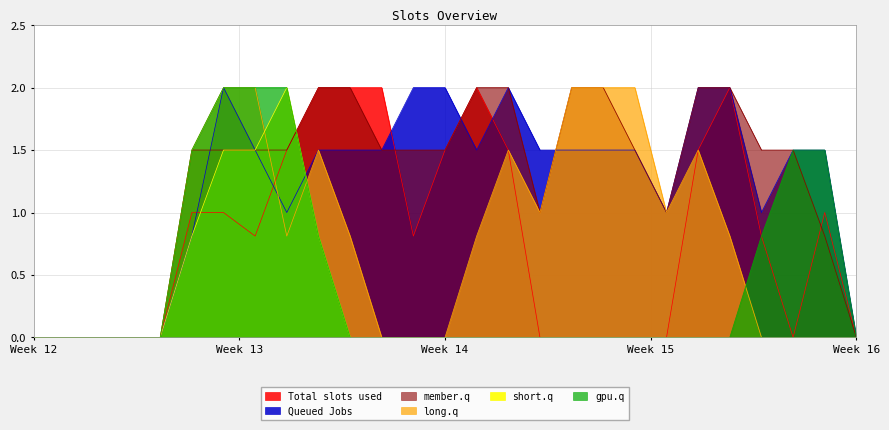

Reading right to left, extract all data points from this chart.

col_14: 0.0	1.0	0.0	0.8	2.0	1.5	0.0	0.0	0.0	0.0	0.0	1.5	2.0	1.5	0.8	2.0	2.0	2.0	1.5	0.8	1.0	1.0	0.0	0.0	0.0	0.0	0.0
col_15: 0.0	1.5	1.5	1.0	2.0	2.0	1.0	1.5	1.5	1.5	1.5	2.0	1.5	2.0	2.0	1.5	1.5	1.5	1.0	1.5	2.0	0.8	0.0	0.0	0.0	0.0	0.0
col_17: 0.0	0.8	1.5	1.5	2.0	2.0	1.0	1.5	2.0	2.0	1.0	2.0	2.0	1.5	1.5	1.5	2.0	2.0	1.5	1.5	1.5	1.5	0.0	0.0	0.0	0.0	0.0
col_18: 0.0	0.0	0.0	0.0	0.8	1.5	1.0	2.0	2.0	2.0	1.0	1.5	0.8	0.0	0.0	0.0	0.8	1.5	0.8	2.0	2.0	1.5	0.0	0.0	0.0	0.0	0.0
col_8: 0.0	0.0	0.0	0.0	0.0	0.0	0.0	0.0	0.0	0.0	0.0	0.0	0.0	0.0	0.0	0.0	0.0	0.8	2.0	1.5	1.5	0.8	0.0	0.0	0.0	0.0	0.0
col_9: 0.0	1.5	1.5	0.8	0.0	0.0	0.0	0.0	0.0	0.0	0.0	0.0	0.0	0.0	0.0	0.0	0.0	0.8	2.0	2.0	2.0	1.5	0.0	0.0	0.0	0.0	0.0